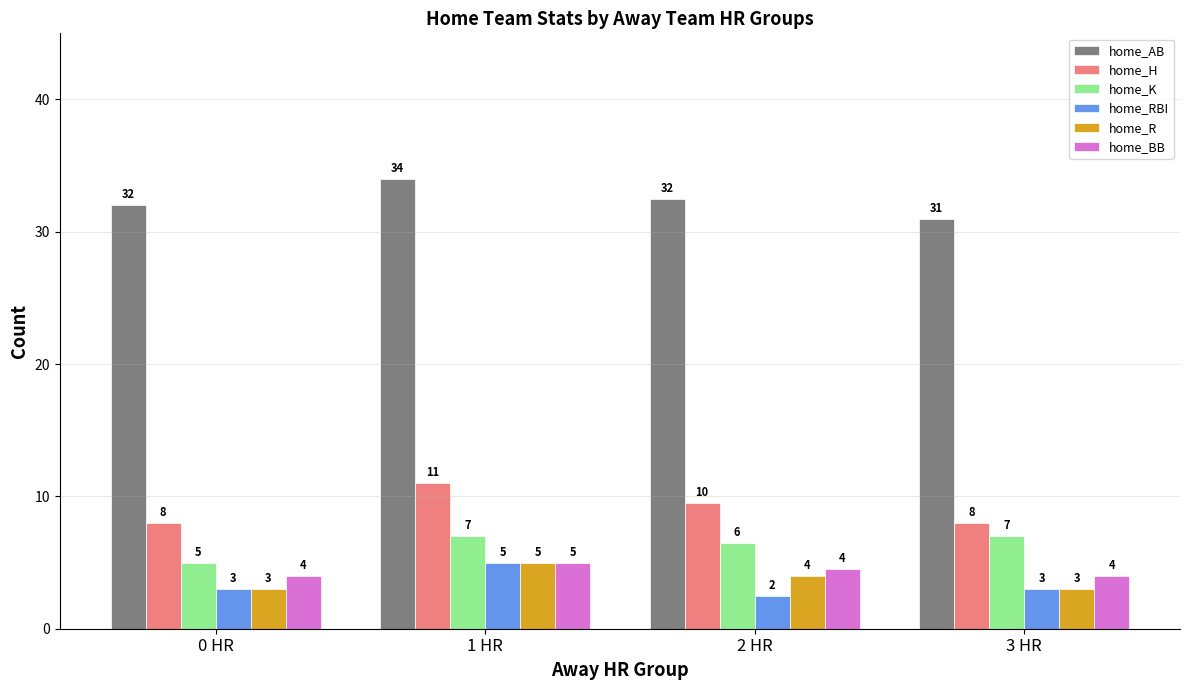

The value of home_H at 0 HR is 8.0. True or false?

True